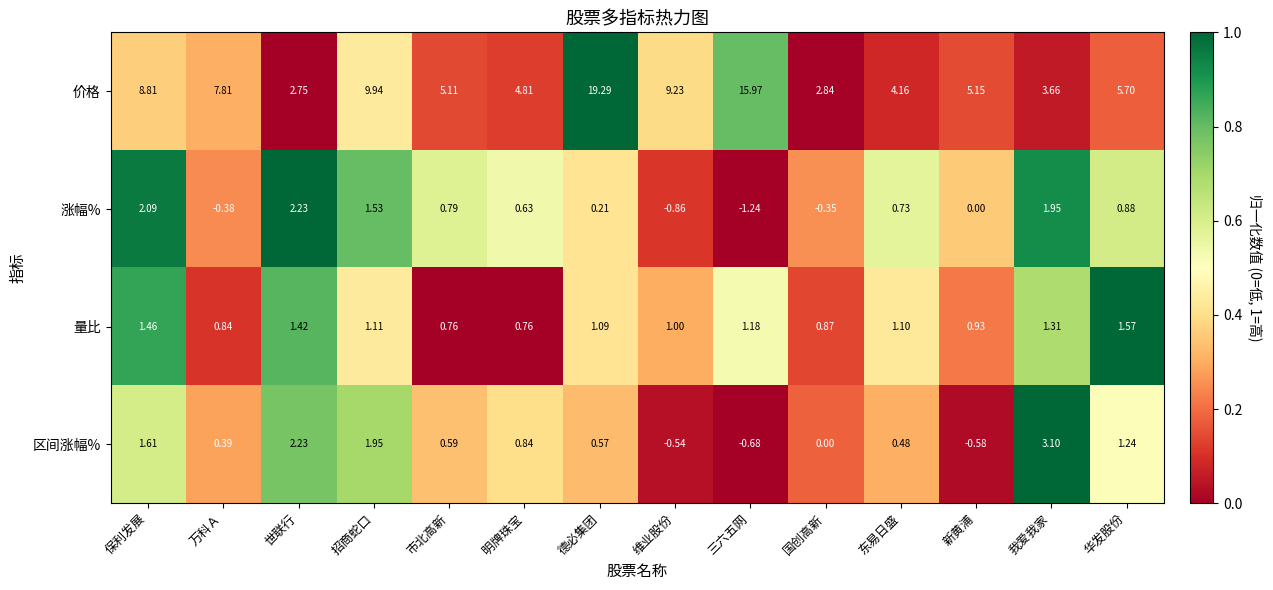

Where is 涨幅% nearest to the value 0?

新黄浦